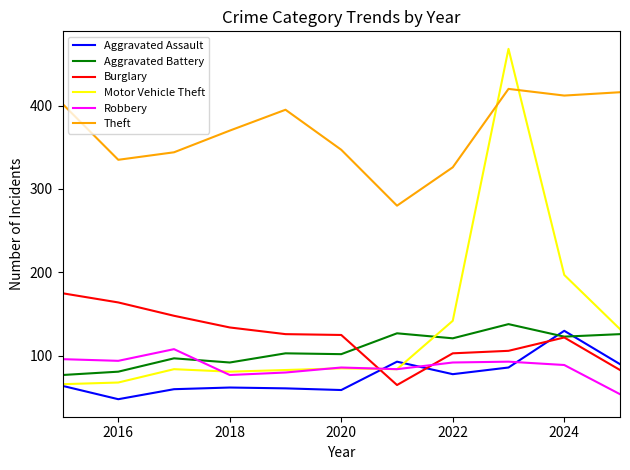

How many lines are shown in the chart?

6